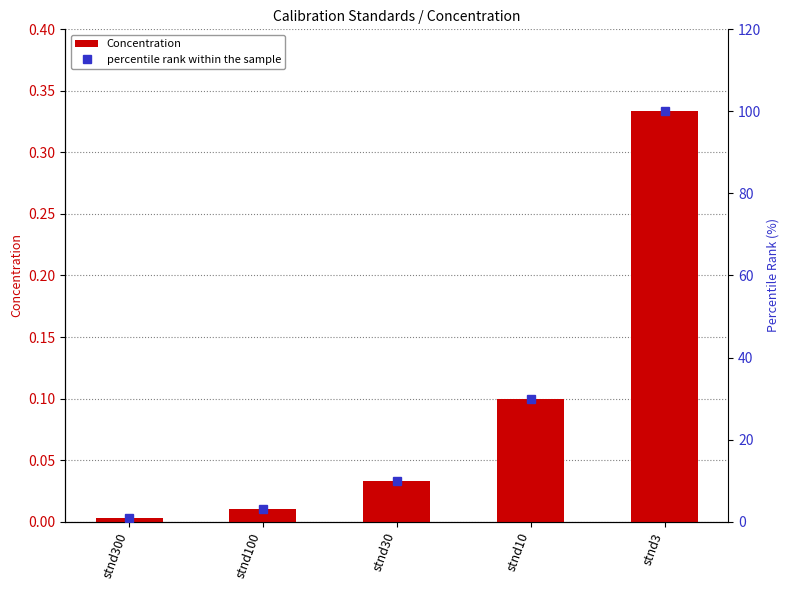

What are all the series names shown in the legend?

Concentration, percentile rank within the sample